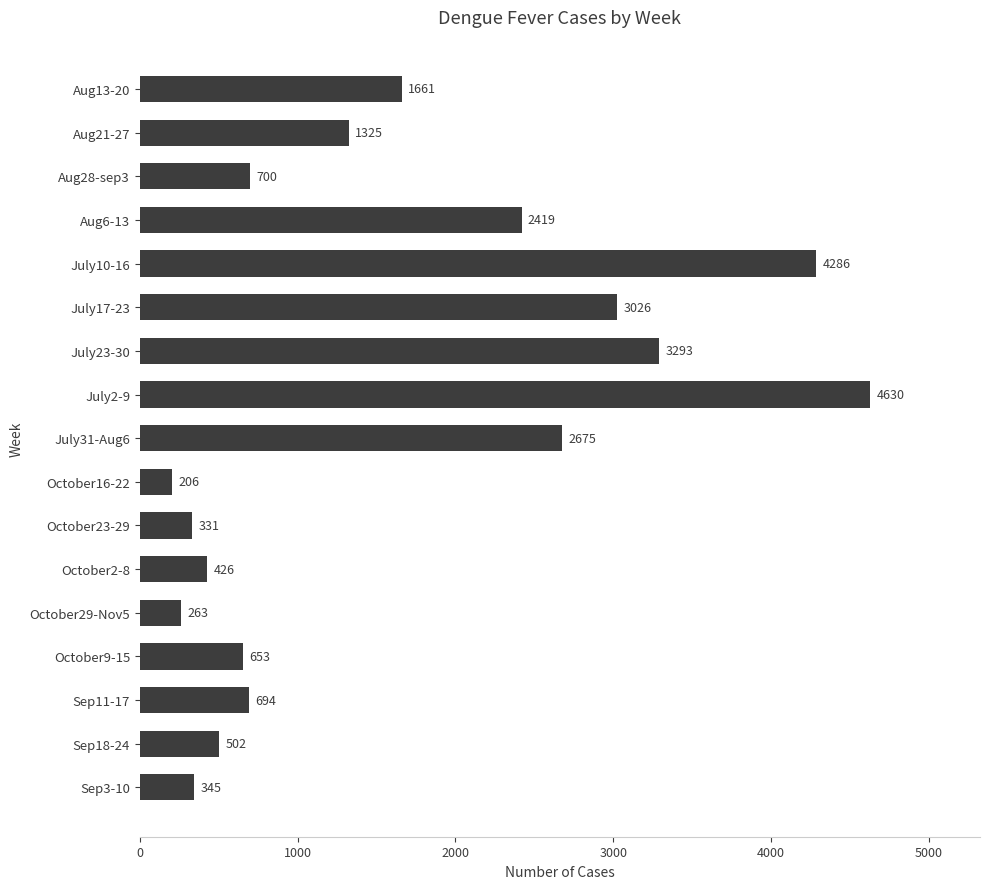

Does the chart contain any negative values?

No